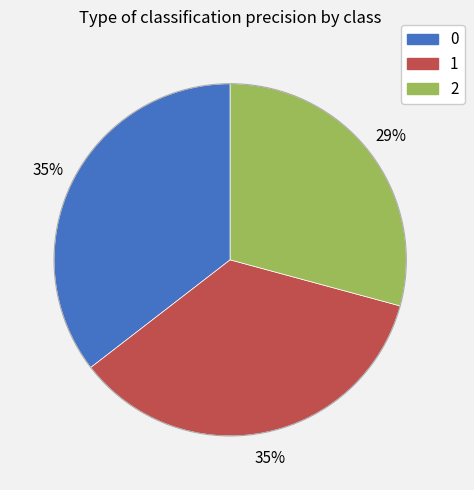

How many slices are in this pie chart?

3